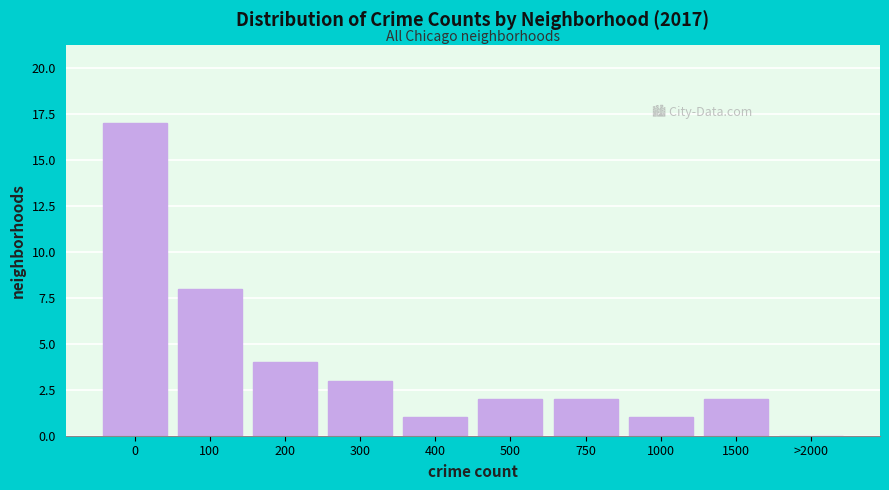

Reading right to left, list all the values displayed in this chart.

>2000=0	1500=2	1000=1	750=2	500=2	400=1	300=3	200=4	100=8	0=17